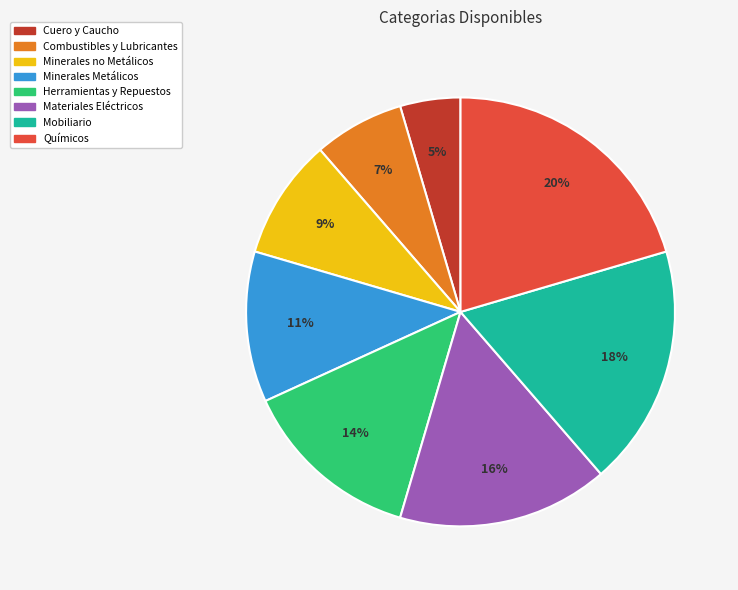

Rank the categories by value from lowest to highest.

Cuero y Caucho, Combustibles y Lubricantes, Minerales no Metálicos, Minerales Metálicos, Herramientas y Repuestos, Materiales Eléctricos, Mobiliario, Químicos